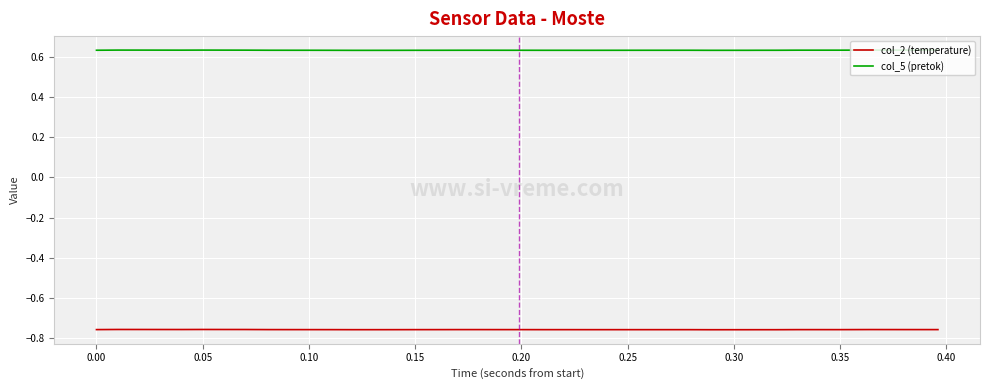

List the series in order of their peak value, highest first.

col_5 (pretok), col_2 (temperature)